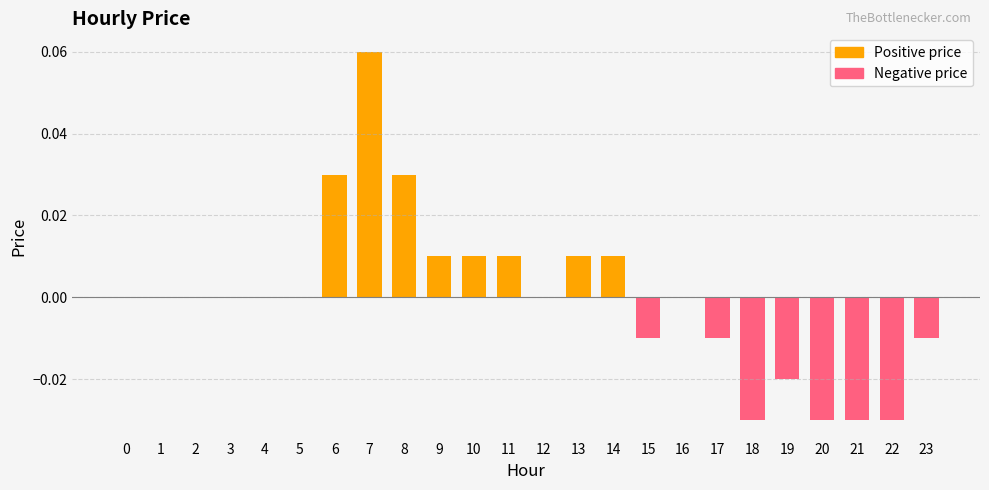

List the series in order of their peak value, lowest first.

Negative price, Positive price